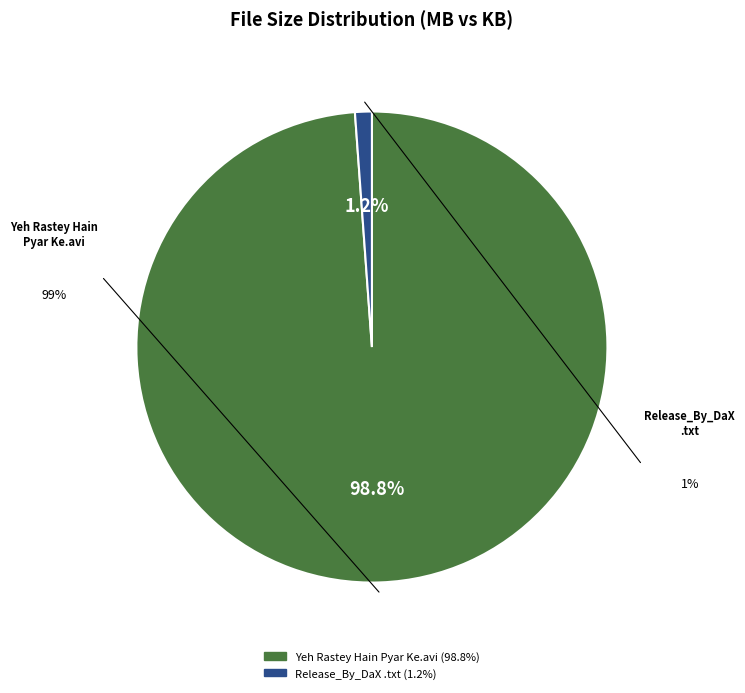

Does any single category account for the majority?

Yes